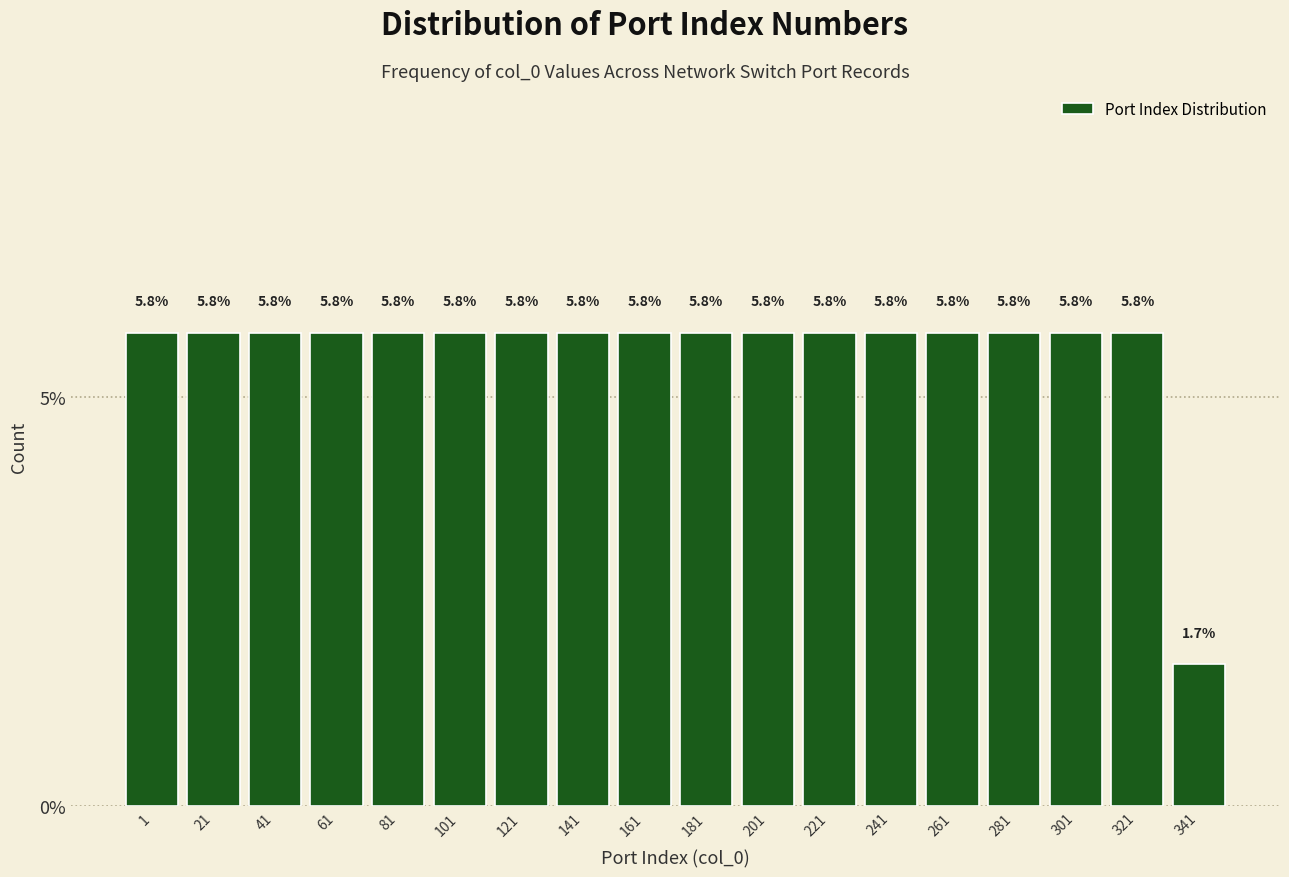

Reading left to right, list all the values displayed in this chart.

5.8	5.8	5.8	5.8	5.8	5.8	5.8	5.8	5.8	5.8	5.8	5.8	5.8	5.8	5.8	5.8	5.8	1.7